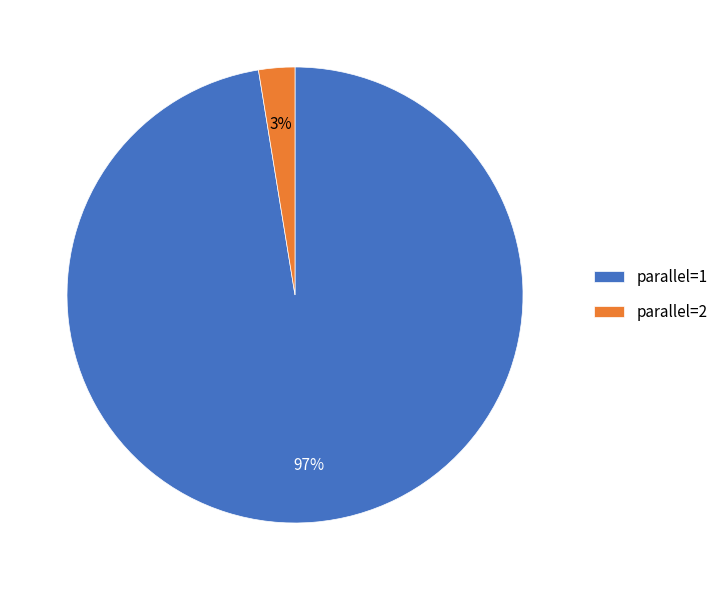

To the nearest percent, what is the combined percentage of parallel=2 and parallel=1?

100%